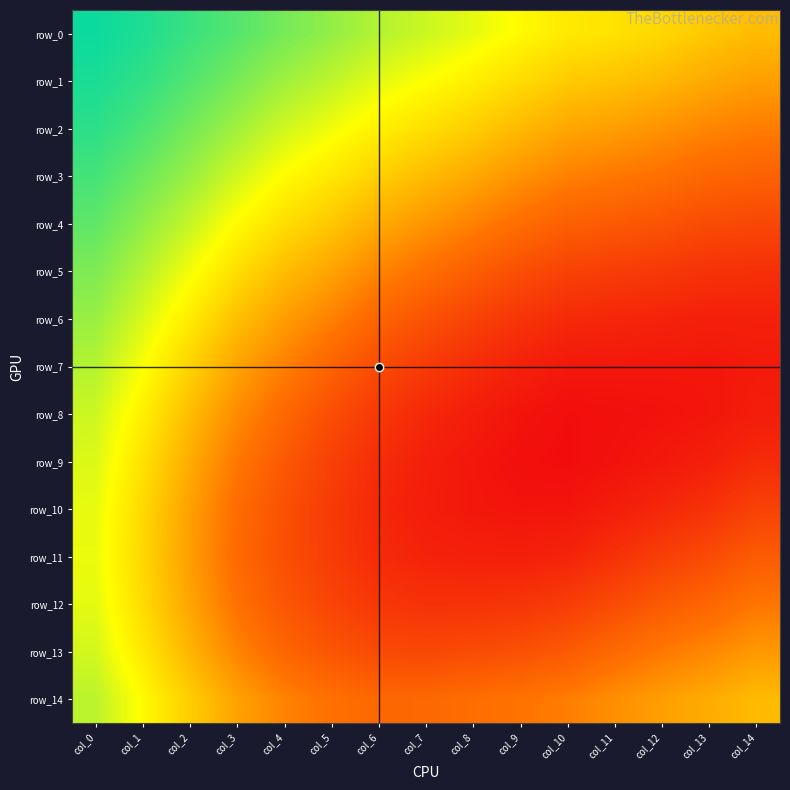

Reading left to right, list all the values displayed in this chart.

row_0: col_0=1.0	col_1=1.0	col_2=1.0	col_3=0.9	col_4=0.9	col_5=0.9	col_6=0.9	col_7=0.9	col_8=0.9	col_9=0.8	col_10=0.8	col_11=0.8	col_12=0.8	col_13=0.8	col_14=0.8
row_1: col_0=1.0	col_1=1.0	col_2=0.9	col_3=0.9	col_4=0.9	col_5=0.9	col_6=0.9	col_7=0.9	col_8=0.8	col_9=0.8	col_10=0.8	col_11=0.8	col_12=0.8	col_13=0.8	col_14=0.8
row_2: col_0=1.0	col_1=0.9	col_2=0.9	col_3=0.9	col_4=0.9	col_5=0.9	col_6=0.8	col_7=0.8	col_8=0.8	col_9=0.8	col_10=0.8	col_11=0.8	col_12=0.8	col_13=0.7	col_14=0.7
row_3: col_0=0.9	col_1=0.9	col_2=0.9	col_3=0.9	col_4=0.8	col_5=0.8	col_6=0.8	col_7=0.8	col_8=0.8	col_9=0.8	col_10=0.7	col_11=0.7	col_12=0.7	col_13=0.7	col_14=0.7
row_4: col_0=0.9	col_1=0.9	col_2=0.9	col_3=0.8	col_4=0.8	col_5=0.8	col_6=0.8	col_7=0.8	col_8=0.7	col_9=0.7	col_10=0.7	col_11=0.7	col_12=0.7	col_13=0.7	col_14=0.7
row_5: col_0=0.9	col_1=0.9	col_2=0.9	col_3=0.8	col_4=0.8	col_5=0.8	col_6=0.7	col_7=0.7	col_8=0.7	col_9=0.7	col_10=0.7	col_11=0.7	col_12=0.6	col_13=0.6	col_14=0.6
row_6: col_0=0.9	col_1=0.9	col_2=0.8	col_3=0.8	col_4=0.8	col_5=0.7	col_6=0.7	col_7=0.7	col_8=0.7	col_9=0.6	col_10=0.6	col_11=0.6	col_12=0.6	col_13=0.6	col_14=0.6
row_7: col_0=0.9	col_1=0.9	col_2=0.8	col_3=0.8	col_4=0.7	col_5=0.7	col_6=0.7	col_7=0.6	col_8=0.6	col_9=0.6	col_10=0.6	col_11=0.6	col_12=0.6	col_13=0.6	col_14=0.6
row_8: col_0=0.9	col_1=0.8	col_2=0.8	col_3=0.7	col_4=0.7	col_5=0.7	col_6=0.6	col_7=0.6	col_8=0.6	col_9=0.6	col_10=0.6	col_11=0.6	col_12=0.6	col_13=0.6	col_14=0.6
row_9: col_0=0.9	col_1=0.8	col_2=0.8	col_3=0.7	col_4=0.7	col_5=0.7	col_6=0.6	col_7=0.6	col_8=0.6	col_9=0.6	col_10=0.6	col_11=0.6	col_12=0.6	col_13=0.6	col_14=0.6
row_10: col_0=0.9	col_1=0.8	col_2=0.8	col_3=0.7	col_4=0.7	col_5=0.6	col_6=0.6	col_7=0.6	col_8=0.6	col_9=0.6	col_10=0.6	col_11=0.6	col_12=0.6	col_13=0.6	col_14=0.7
row_11: col_0=0.9	col_1=0.8	col_2=0.8	col_3=0.7	col_4=0.7	col_5=0.7	col_6=0.6	col_7=0.6	col_8=0.6	col_9=0.6	col_10=0.6	col_11=0.6	col_12=0.7	col_13=0.7	col_14=0.7
row_12: col_0=0.9	col_1=0.8	col_2=0.8	col_3=0.7	col_4=0.7	col_5=0.7	col_6=0.6	col_7=0.6	col_8=0.6	col_9=0.6	col_10=0.7	col_11=0.7	col_12=0.7	col_13=0.7	col_14=0.7
row_13: col_0=0.9	col_1=0.8	col_2=0.8	col_3=0.7	col_4=0.7	col_5=0.7	col_6=0.7	col_7=0.7	col_8=0.7	col_9=0.7	col_10=0.7	col_11=0.7	col_12=0.7	col_13=0.7	col_14=0.8
row_14: col_0=0.9	col_1=0.8	col_2=0.8	col_3=0.8	col_4=0.7	col_5=0.7	col_6=0.7	col_7=0.7	col_8=0.7	col_9=0.7	col_10=0.7	col_11=0.7	col_12=0.8	col_13=0.8	col_14=0.8